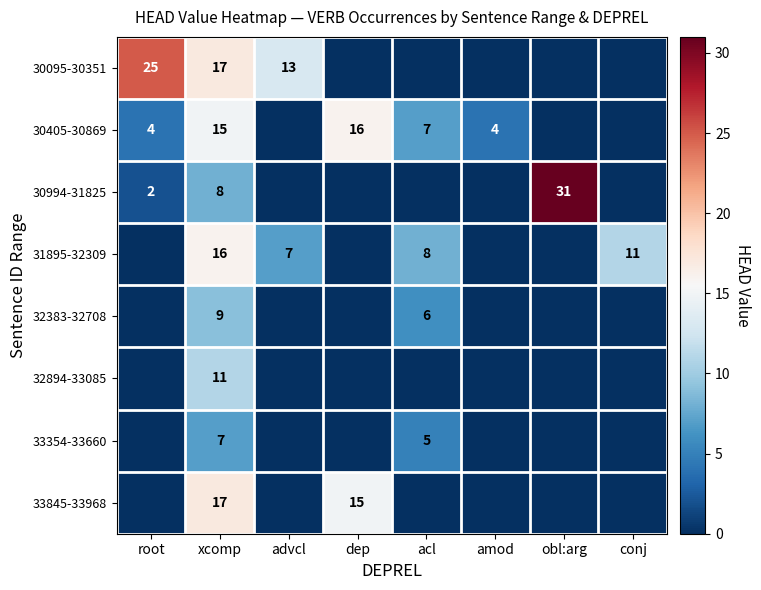

True or false: 30405-30869 has a value of 25 at dep.

False